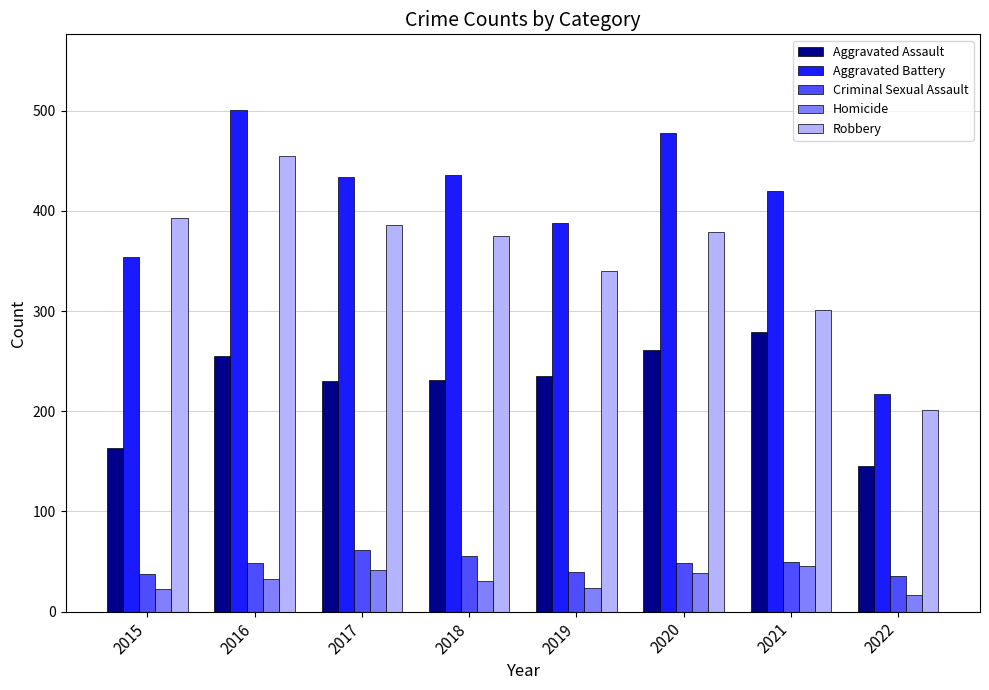

What is the greatest value displayed?

501